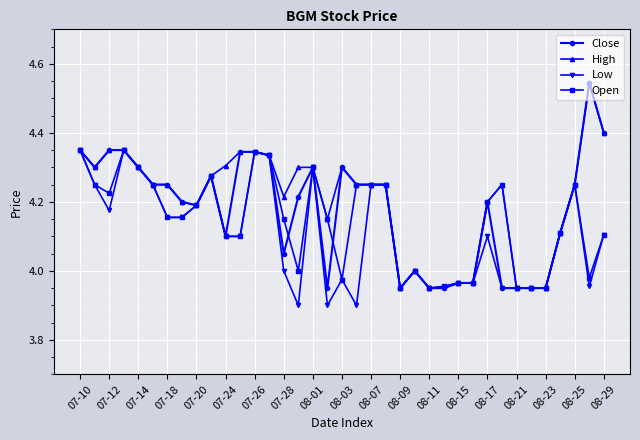

Which series has the largest total across all categories?

High